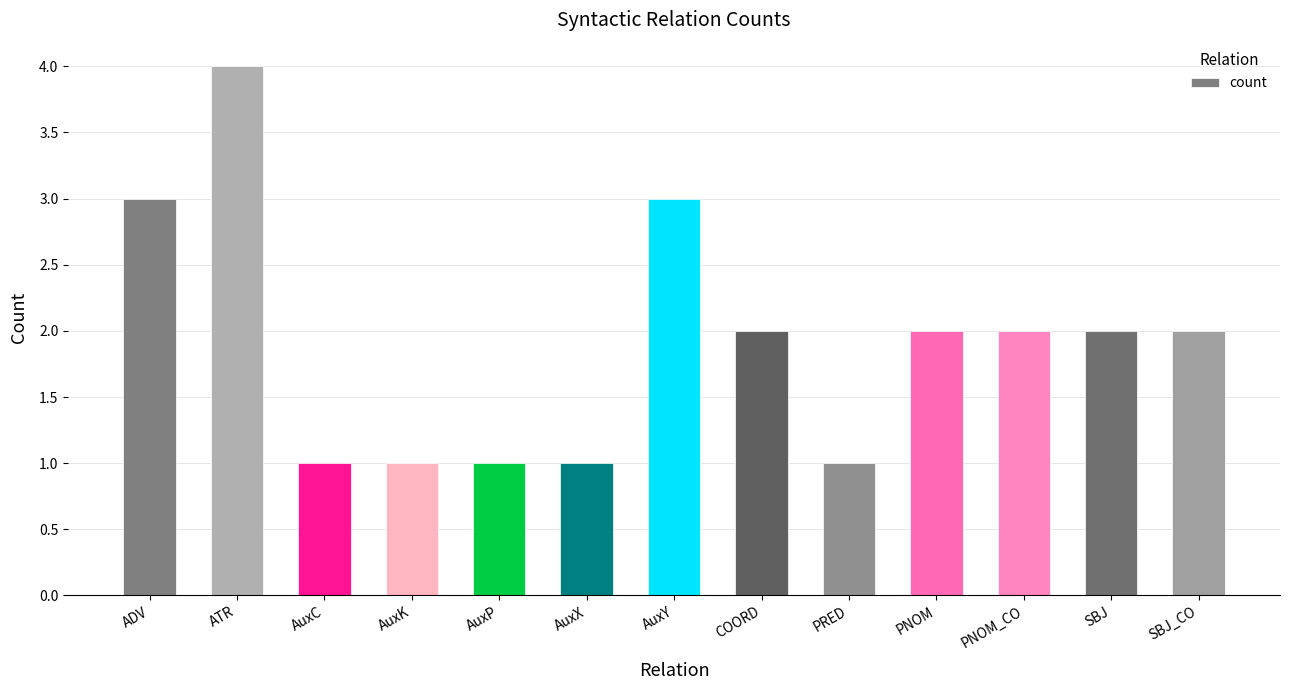

How many data points does each series have?

13